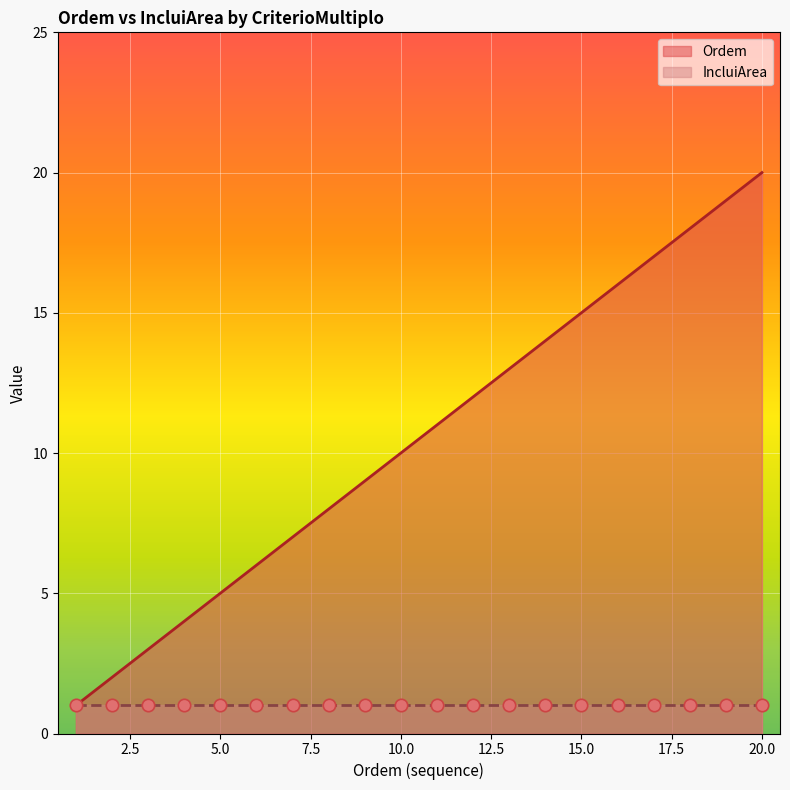

Between 8 and 1, which is larger?

8